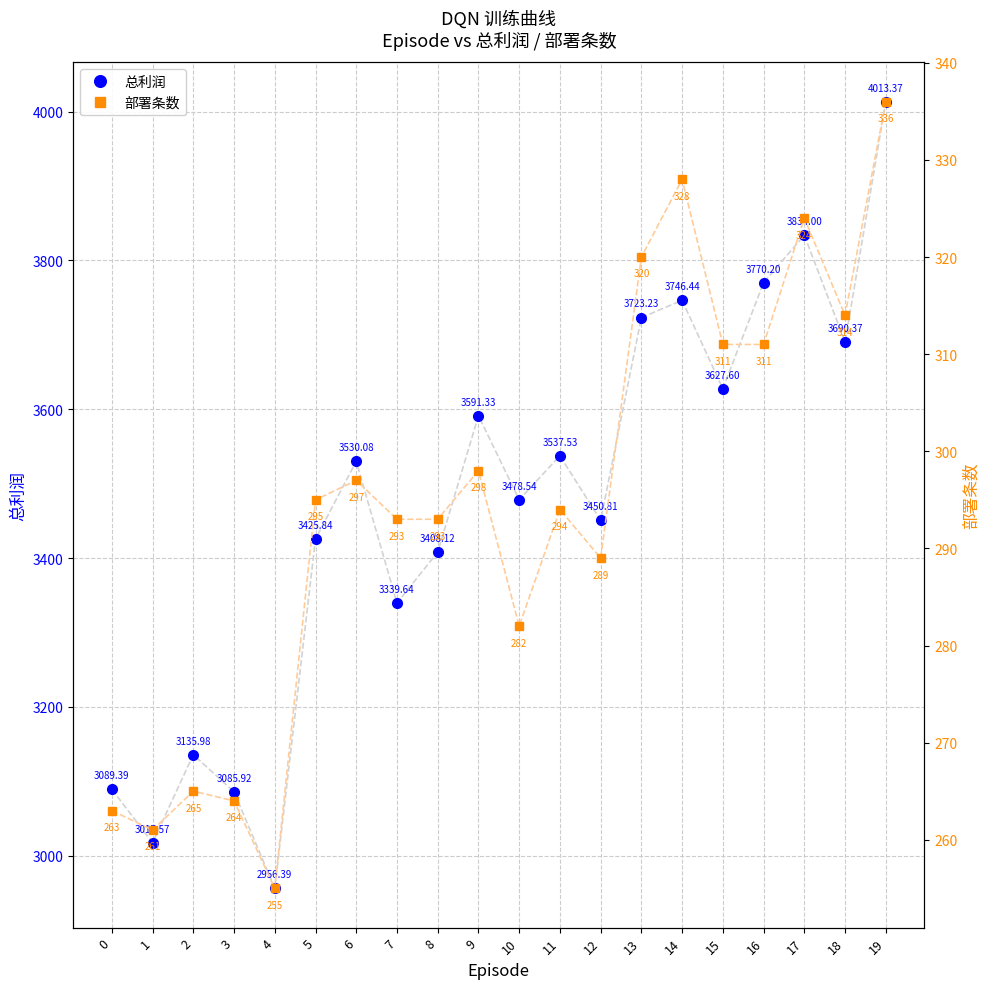

How many categories are shown in the chart?

20